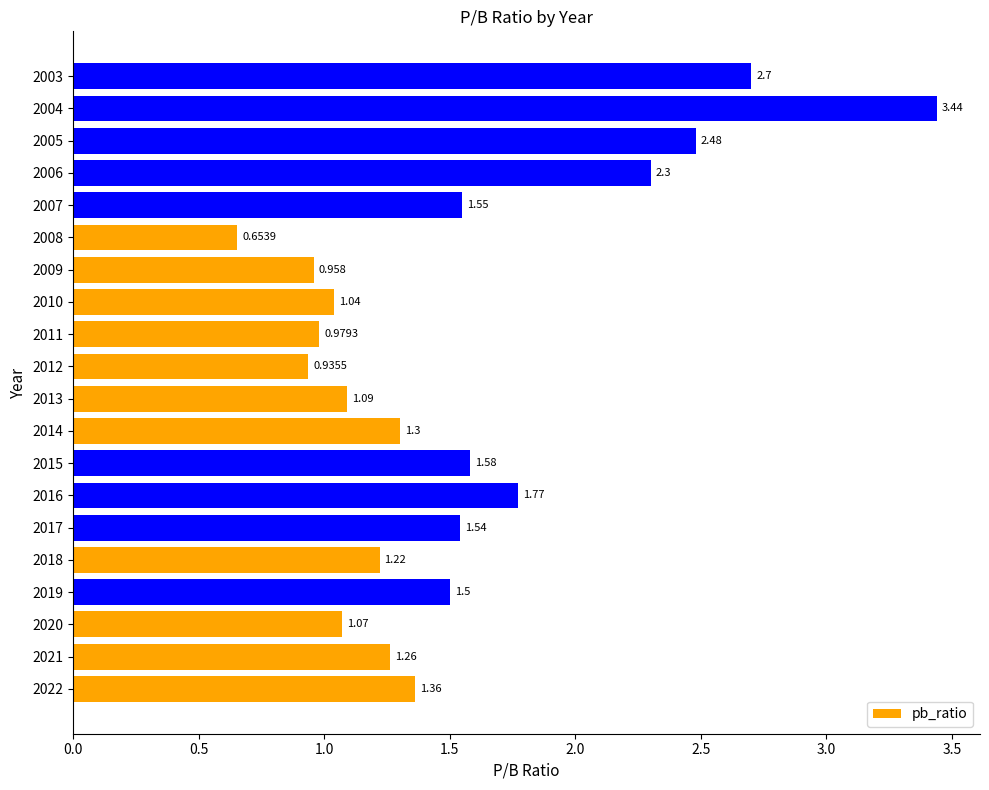

Which label corresponds to the smallest value in the chart?

2008